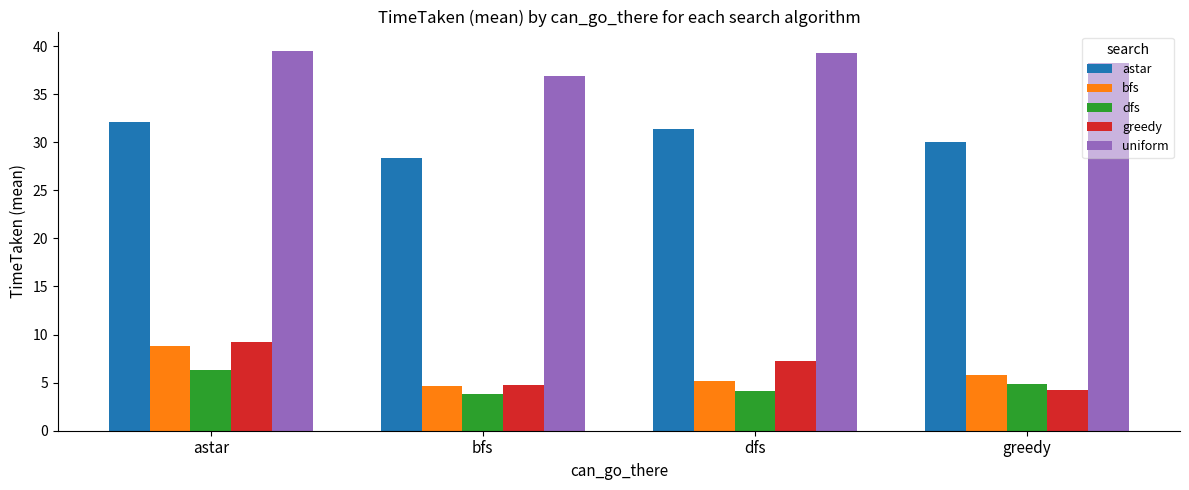

At which category is the sum across all series the highest?

astar